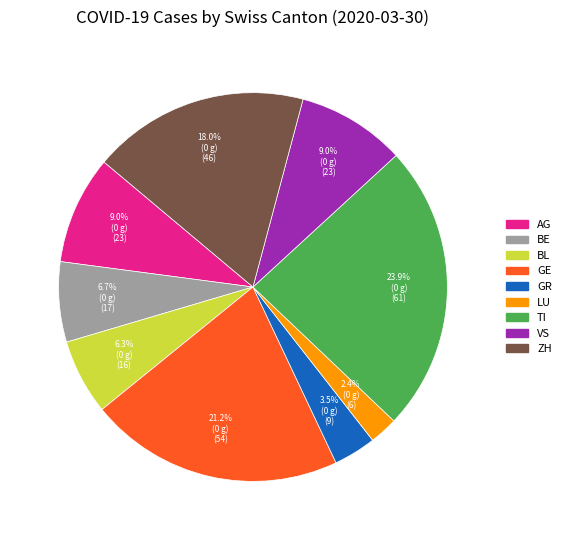

Does any single category account for the majority?

No